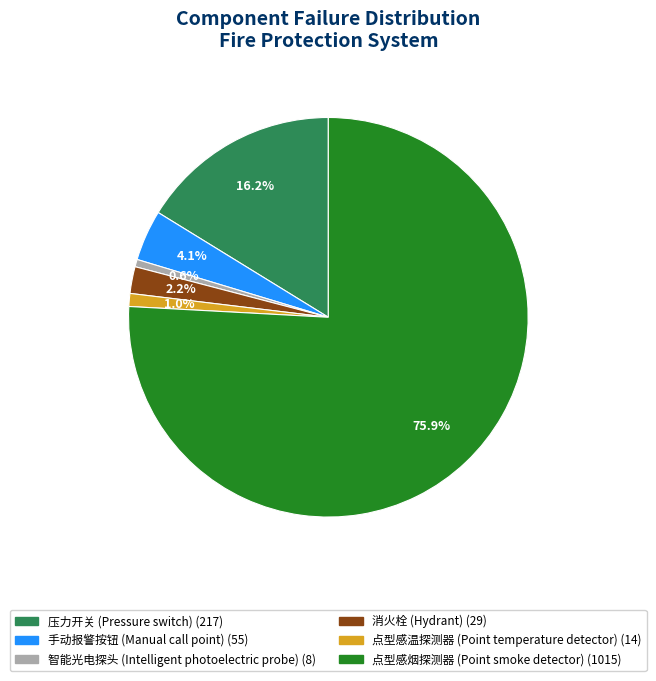

To the nearest percent, what is the combined percentage of 点型感烟探测器 (Point smoke detector) and 消火栓 (Hydrant)?

78%